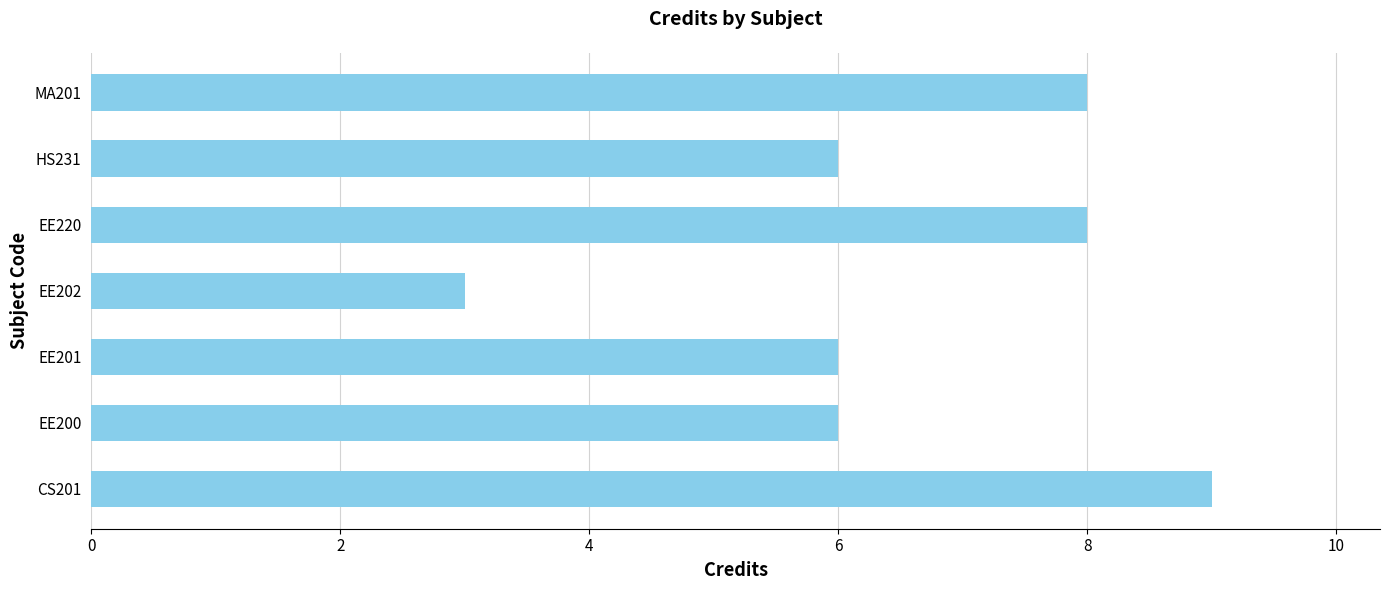

Approximately how many times larger is the value at EE202 compared to EE220?

0.4